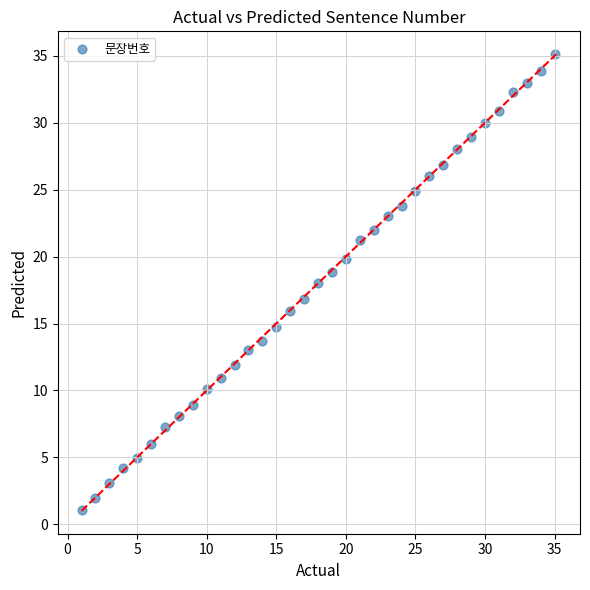

What is the range of X values (max minus min)?

34.0